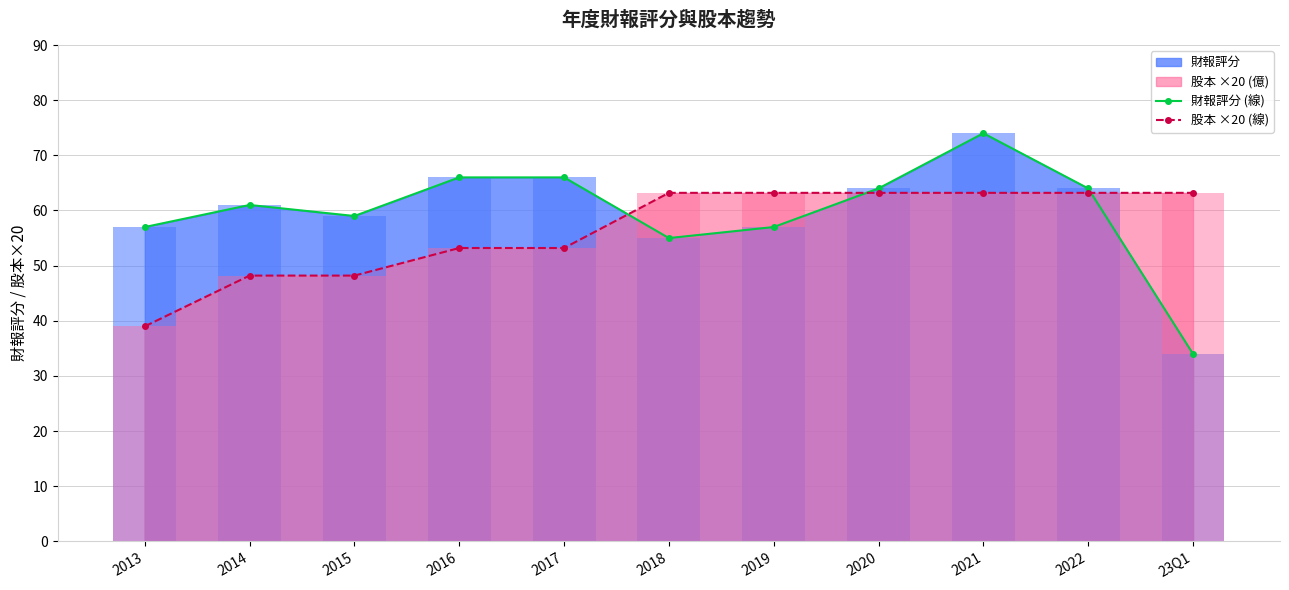

How many values in the 股本 ×20 (線) series exceed 63?

6